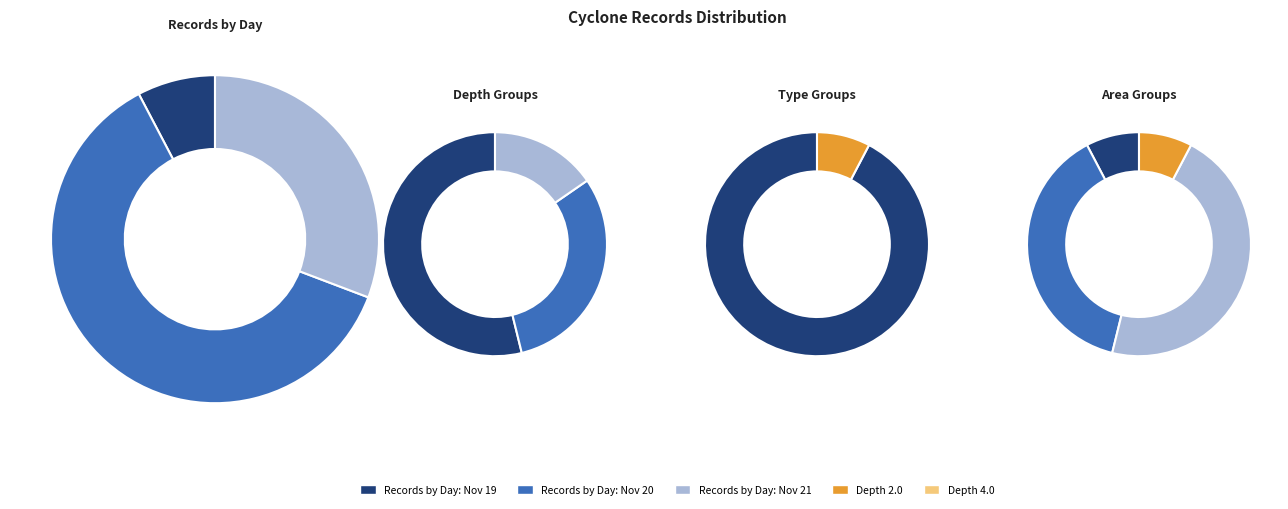

How many slices are in this pie chart?

13